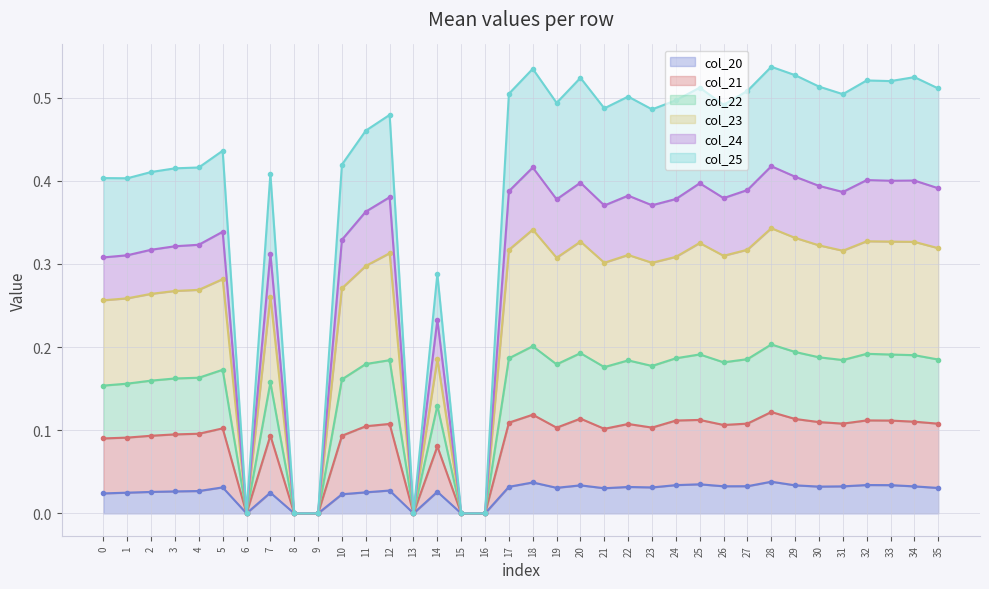

What is the average value of the col_24 series?

0.3